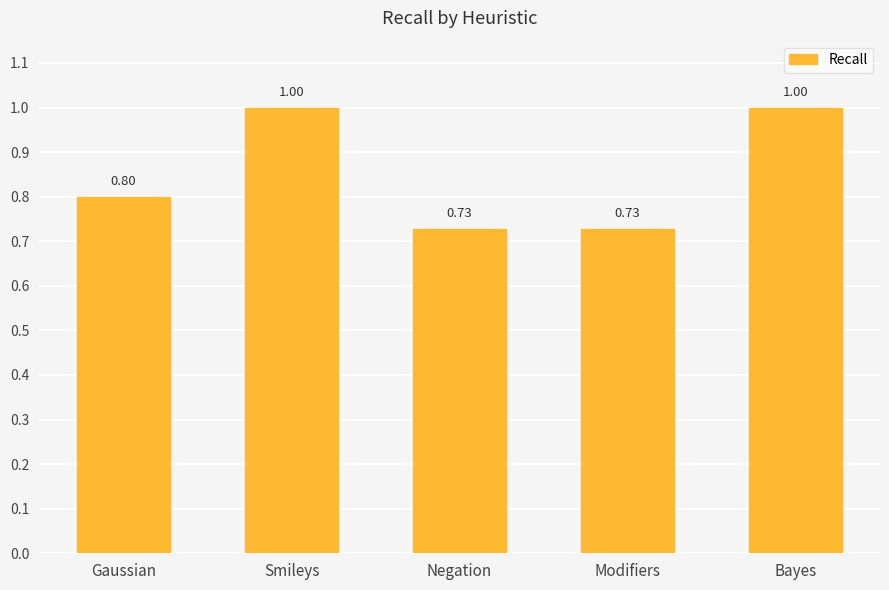

Between Negation and Smileys, which is larger?

Smileys